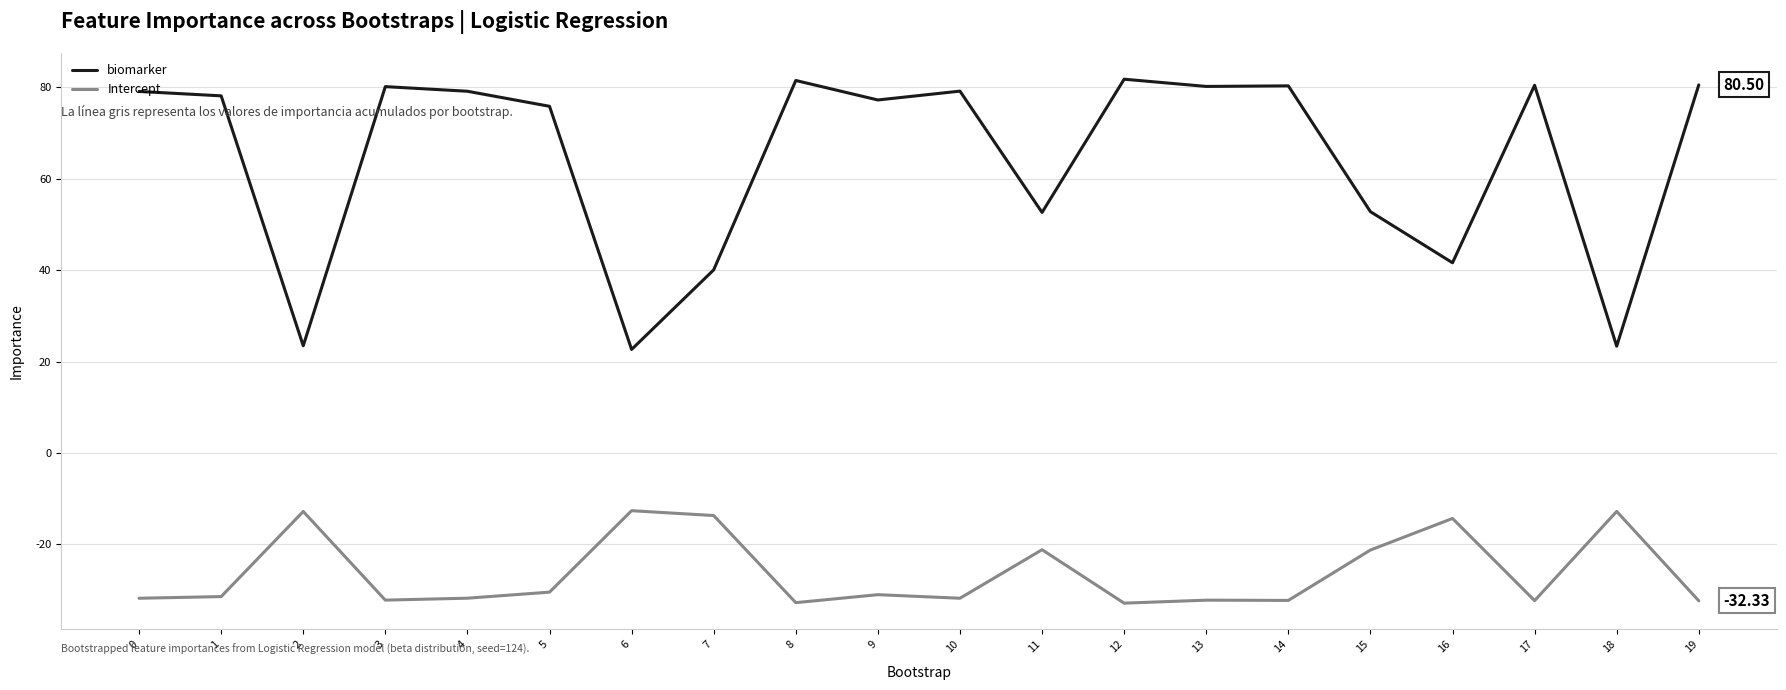

Is the value of biomarker at 16 greater than the value of Intercept at 8?

Yes